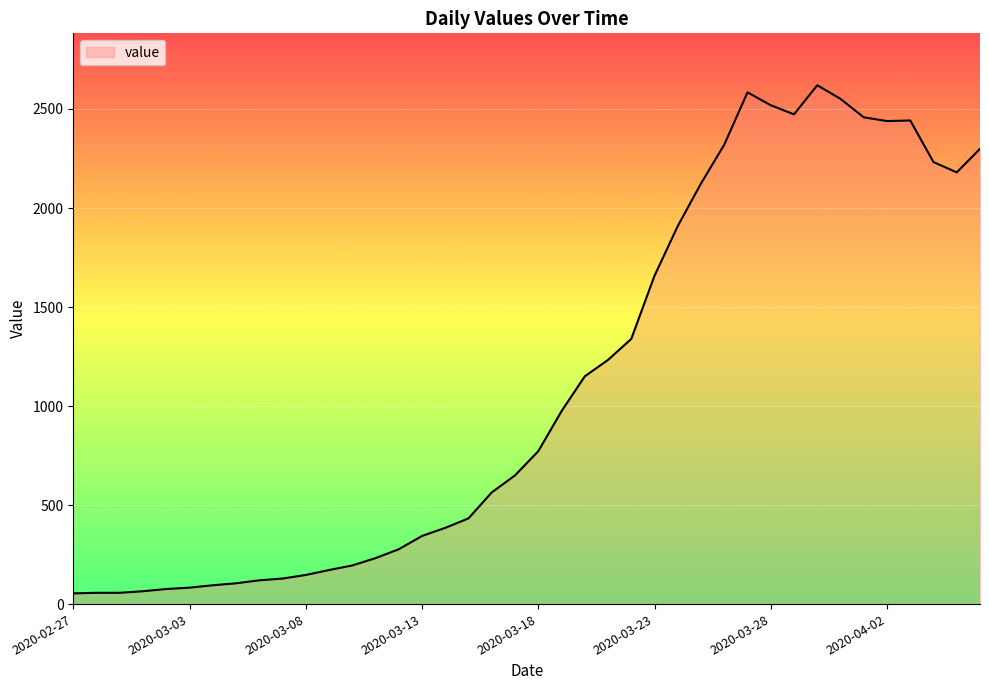

What is the difference between the maximum and minimum values?

2566